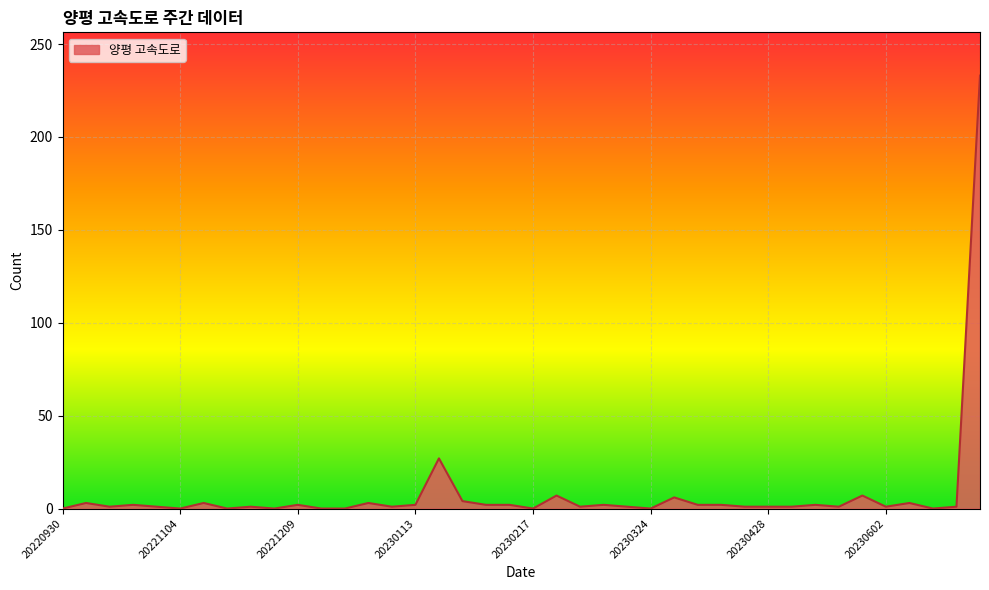

What is the difference between the maximum and minimum values?

233